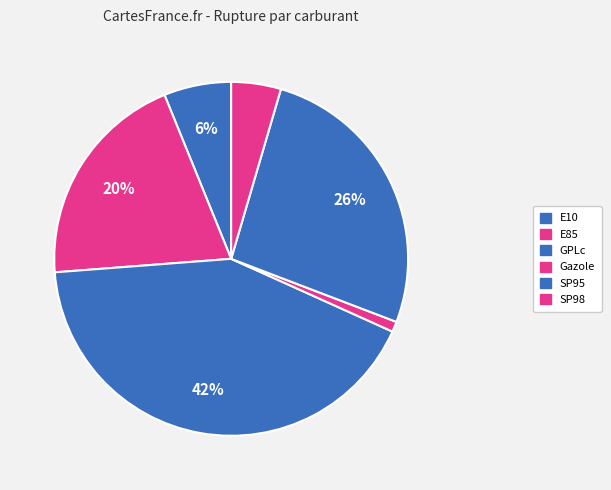

How many slices are in this pie chart?

6